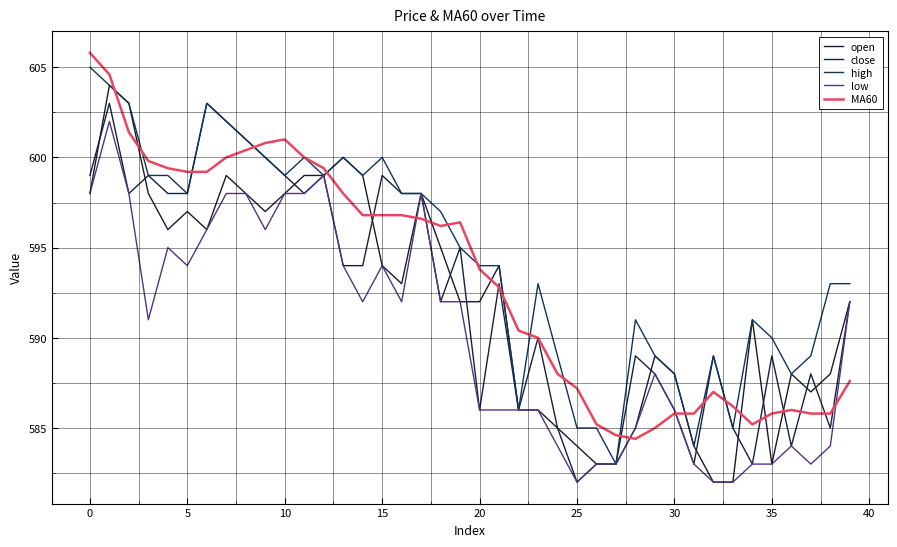

What are all the series names shown in the legend?

open, close, high, low, MA60